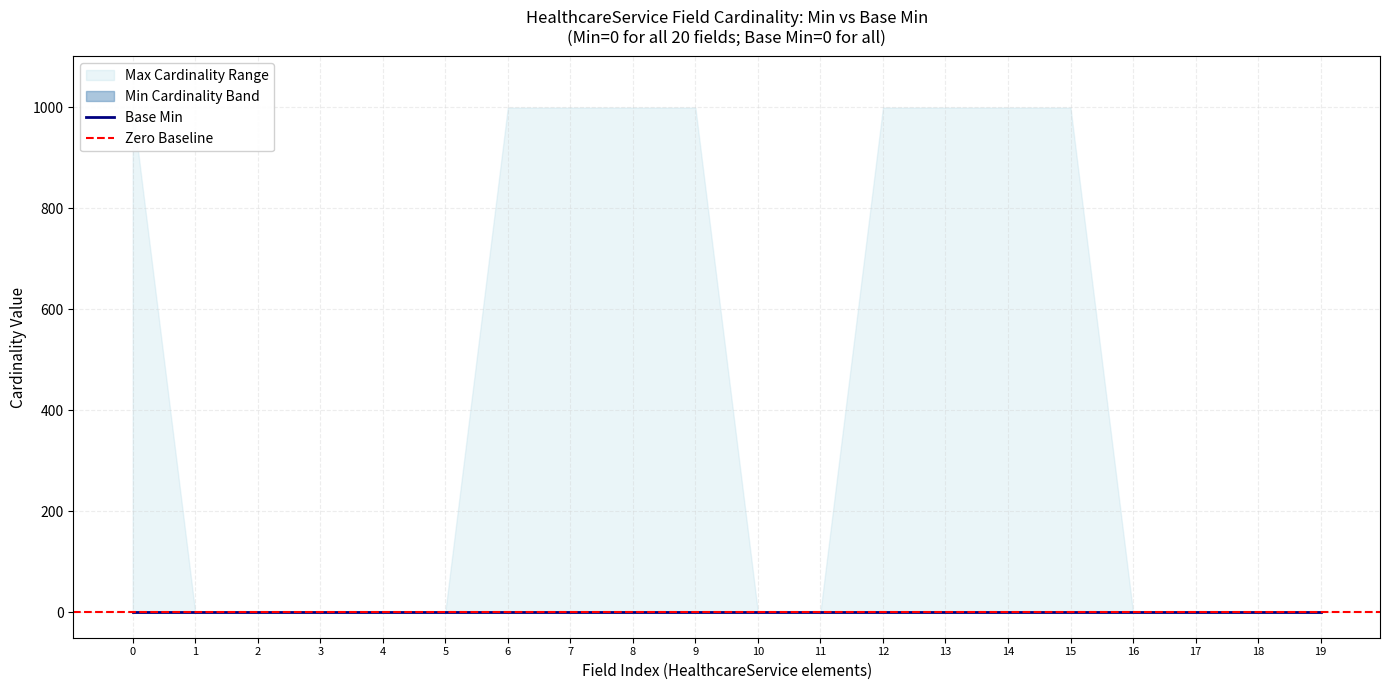

At 0, list the series in order from largest to smallest.

Max_numeric, Base Min, Min